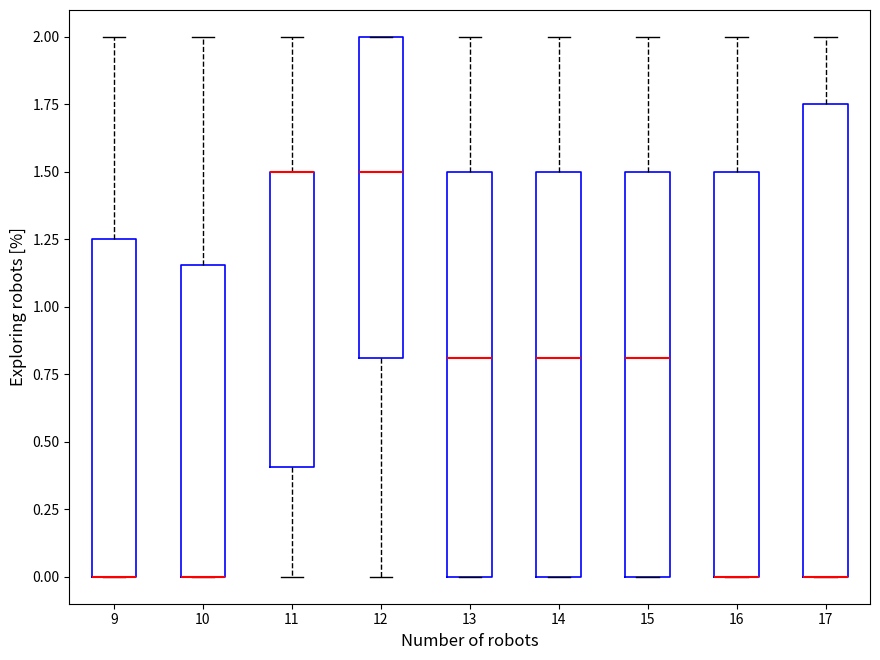

Reading left to right, transcribe this box plot: for each box, give where its median line is, the range the box spans, and where its two whiskers end, as read against the y-axis. The values are not printed on the chart, so give them approximately, as read against the axis.

9: median 0.00 (drawn on the box's lower edge), box 0.00 to 1.25, whiskers 0.00 to 2.00
10: median 0.00 (drawn on the box's lower edge), box 0.00 to 1.15, whiskers 0.00 to 2.00
11: median 1.50 (drawn on the box's upper edge), box 0.40 to 1.50, whiskers 0.00 to 2.00
12: median 1.50, box 0.80 to 2.00, whiskers 0.00 to 2.00
13: median 0.80, box 0.00 to 1.50, whiskers 0.00 to 2.00
14: median 0.80, box 0.00 to 1.50, whiskers 0.00 to 2.00
15: median 0.80, box 0.00 to 1.50, whiskers 0.00 to 2.00
16: median 0.00 (drawn on the box's lower edge), box 0.00 to 1.50, whiskers 0.00 to 2.00
17: median 0.00 (drawn on the box's lower edge), box 0.00 to 1.75, whiskers 0.00 to 2.00